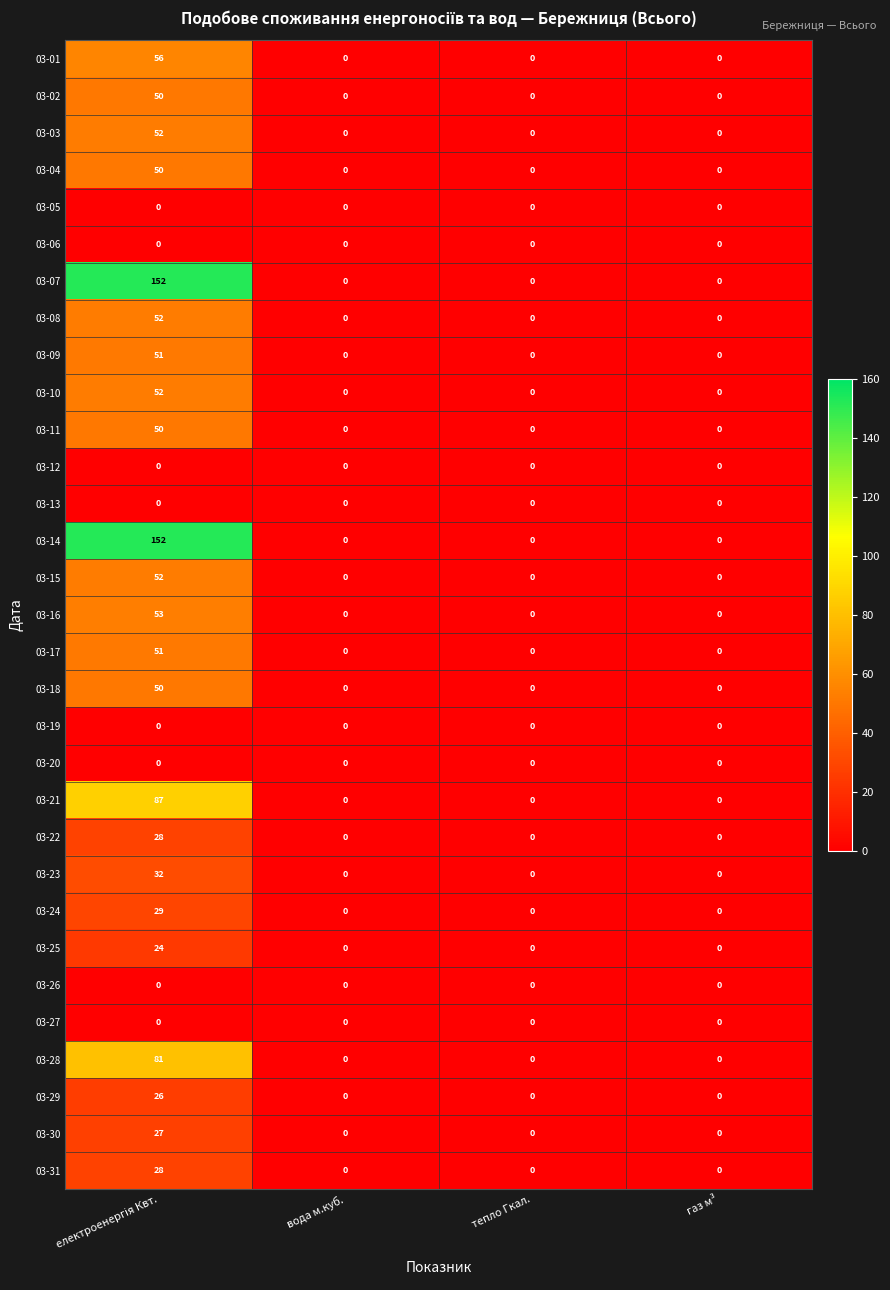

Count the 03-02 values in the range 0 to 50.

4